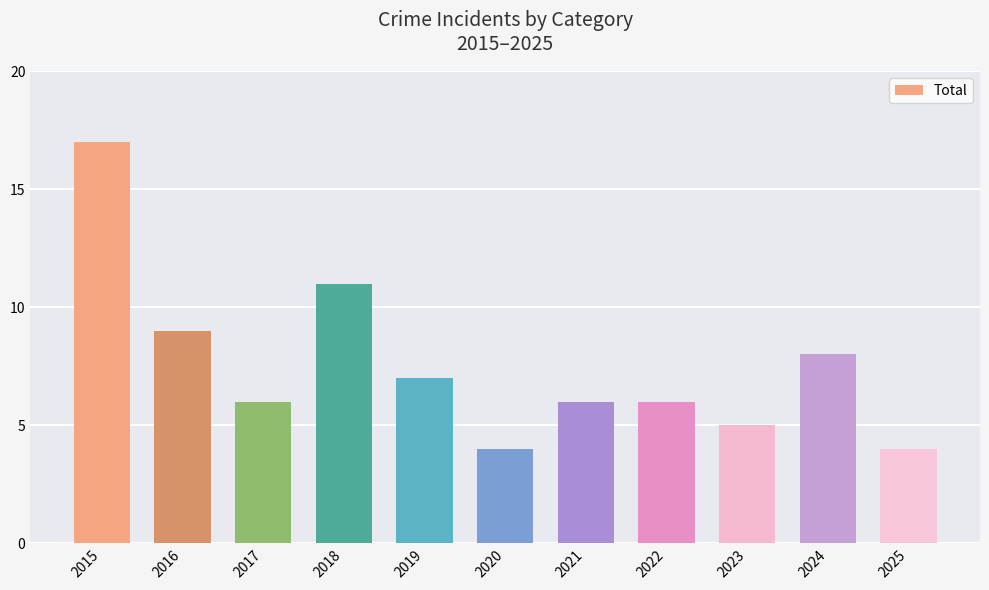

How many bars are there in total?

11